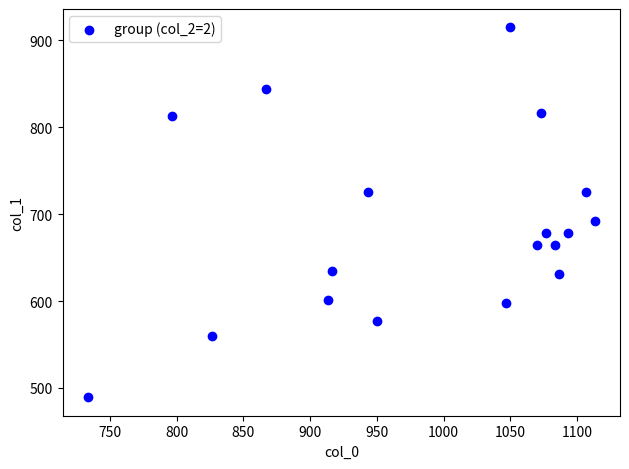

What is the range of X values (max minus min)?

380.0